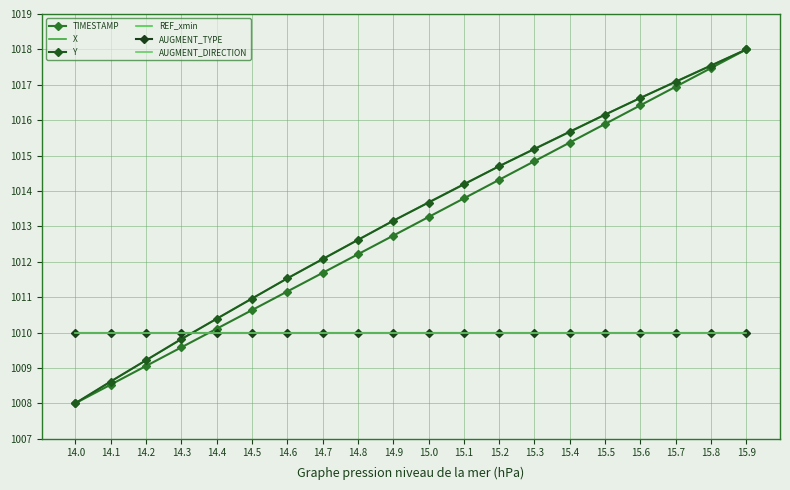

Which series changed the most between 14.7 and 15.2?

TIMESTAMP